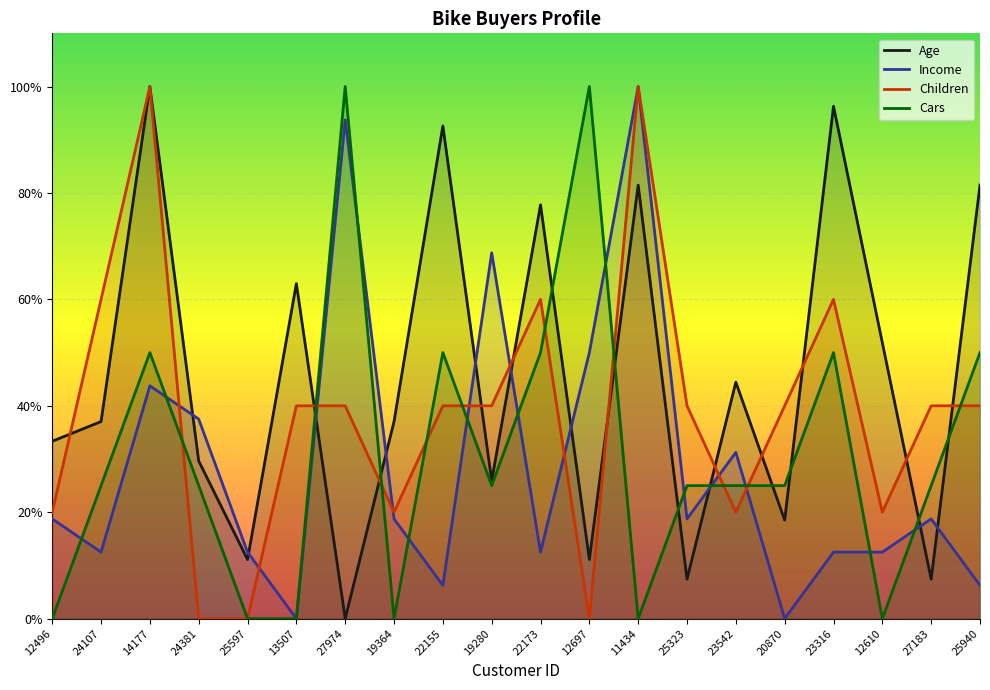

Count the number of categories in the chart.

20